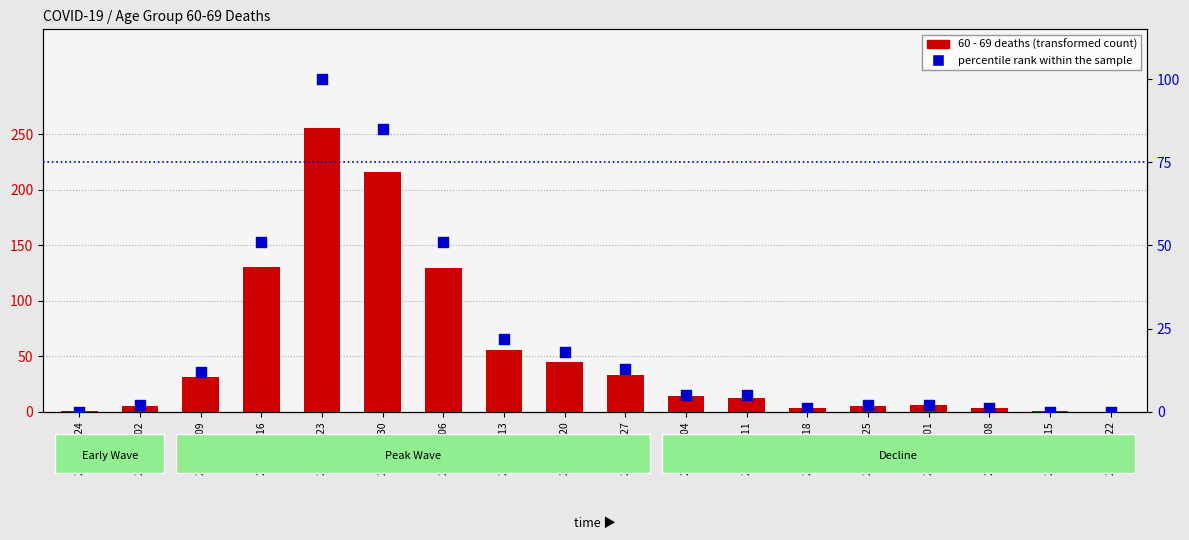

What is the total value across all series at 2020-04-06?

180